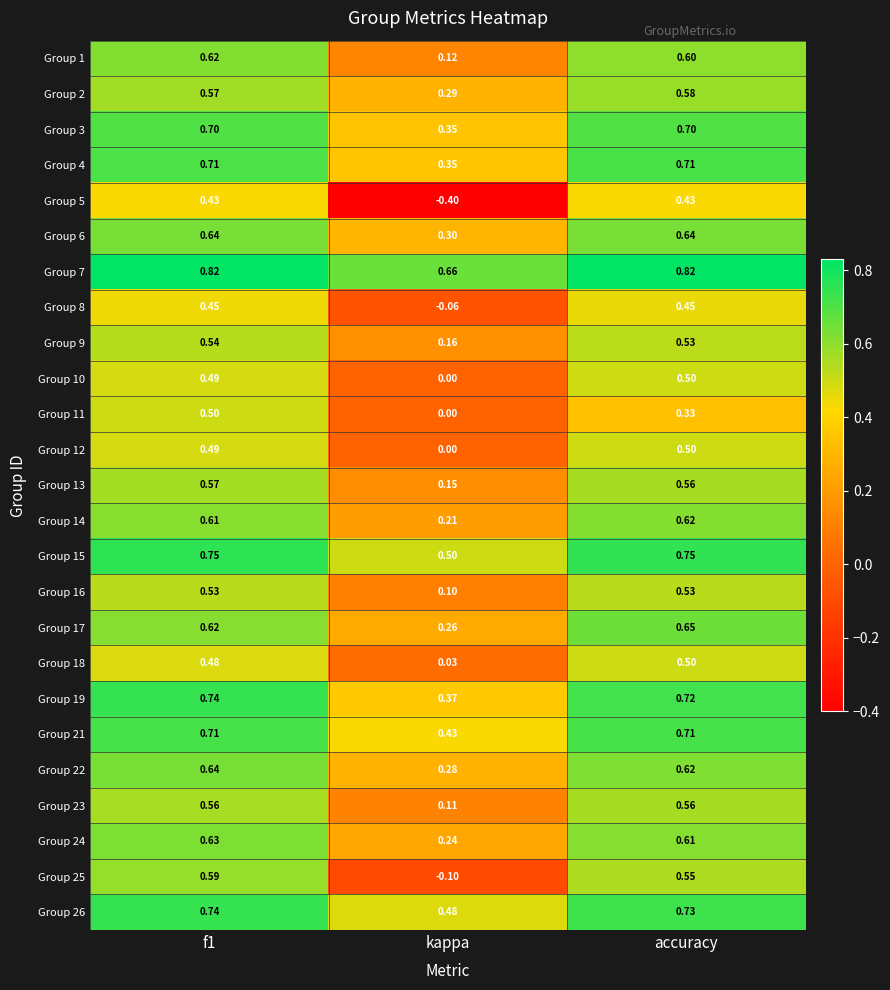

Between f1 and kappa, which series saw the biggest shift?

Group 5